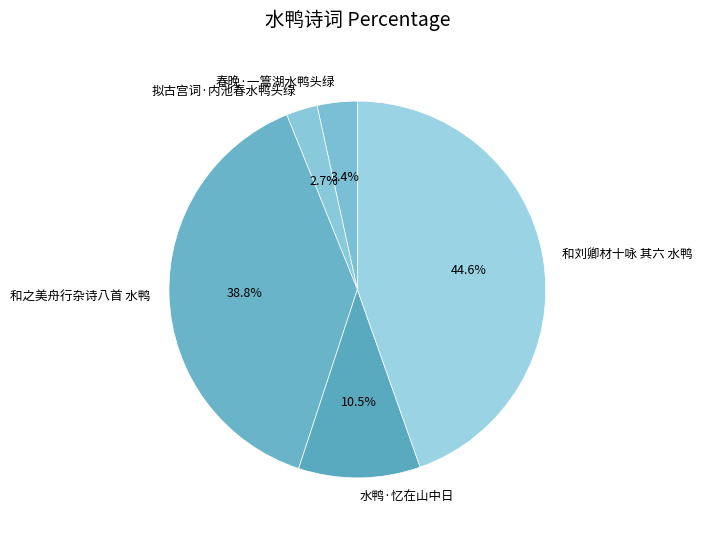

What is the ratio of the value at 和之美舟行杂诗八首 水鸭 to the value at 水鸭·忆在山中日?

3.7